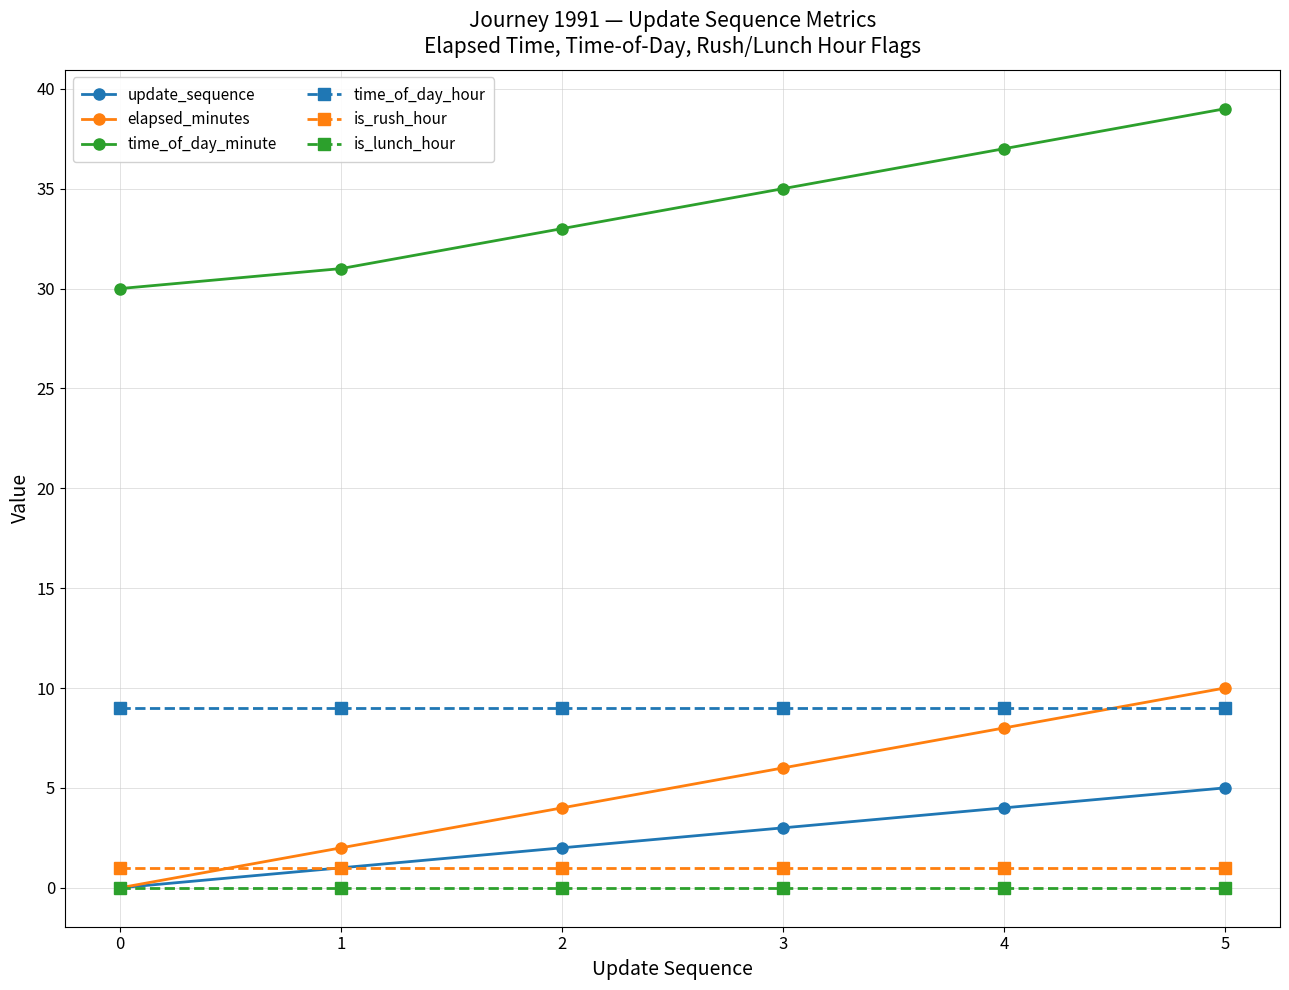

At how many categories does at least one series exceed 11?

6